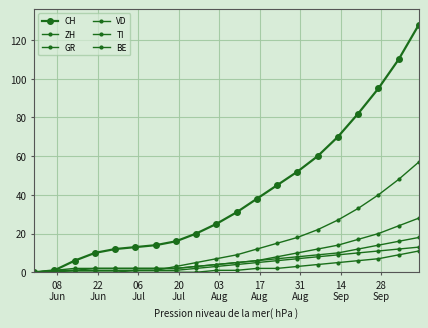

How many lines are shown in the chart?

6